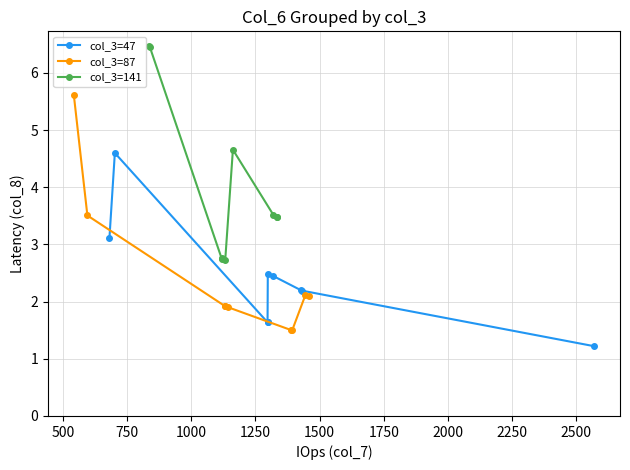

True or false: col_3=141 and col_3=47 intersect in this chart.

False